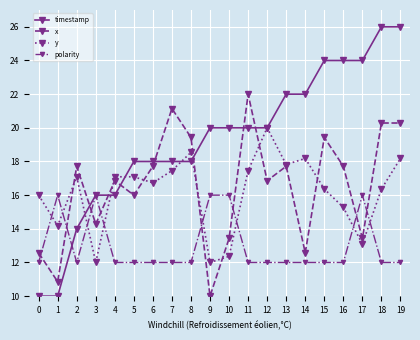

Is it true that y equals 21.2 at 3?

False